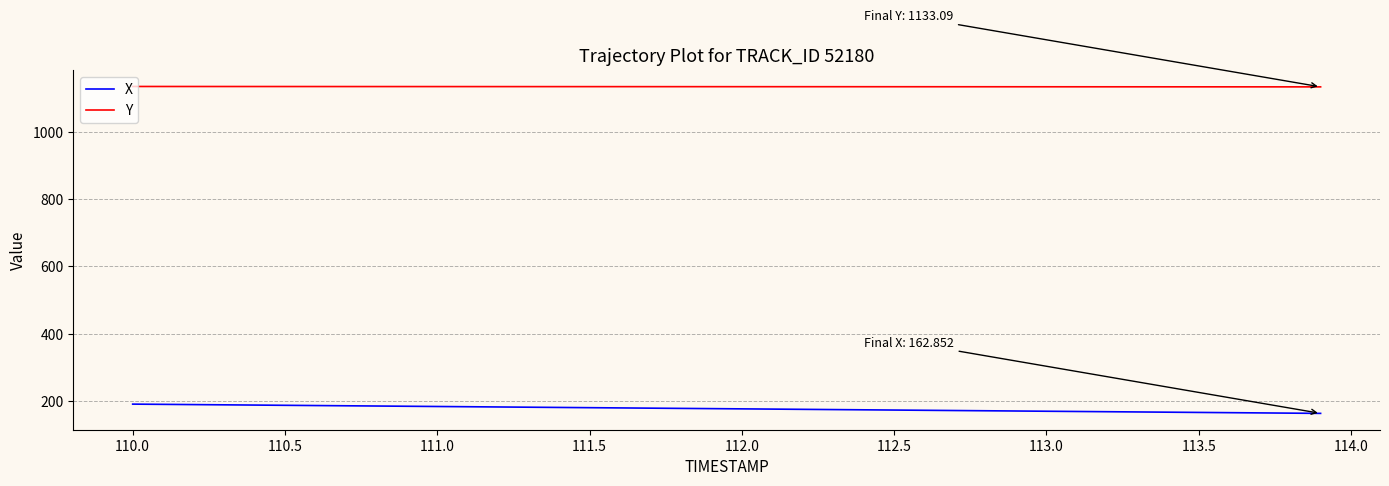

What is the lowest value of the Y series?

1133.1